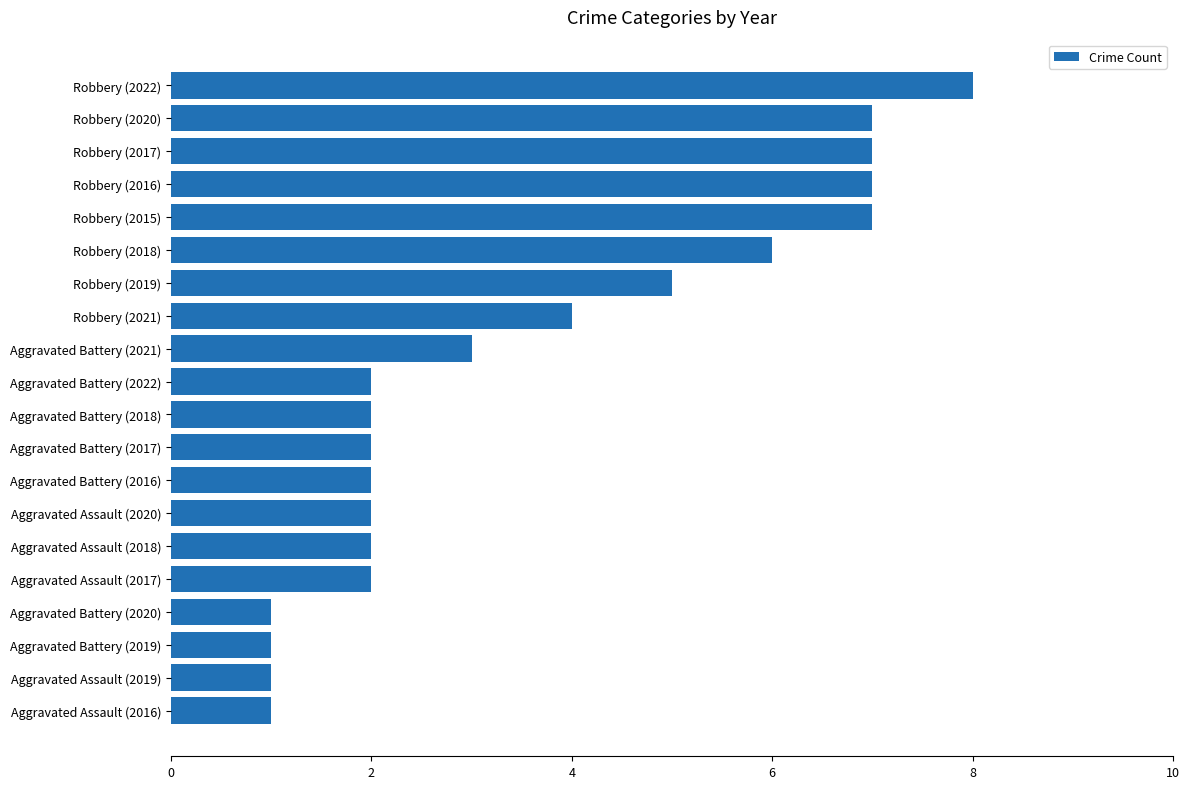

Reading top to bottom, transcribe all the data shown in this chart.

8	7	7	7	7	6	5	4	3	2	2	2	2	2	2	2	1	1	1	1